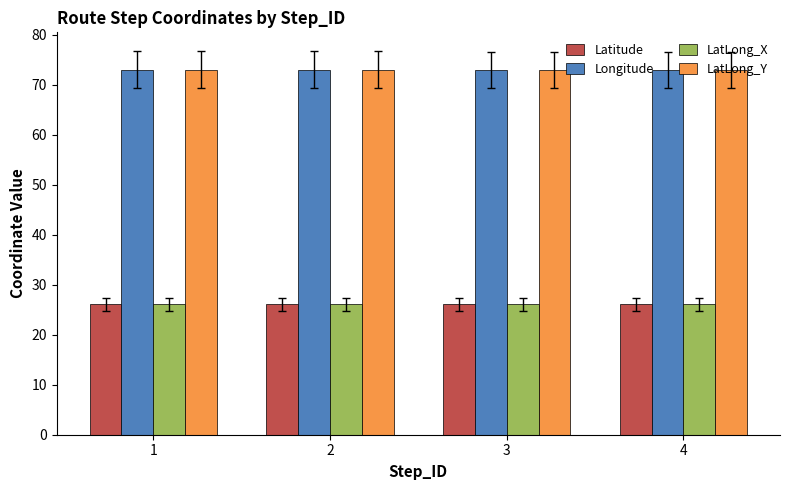

The LatLong_Y series shows 73.0 at 3. True or false?

True